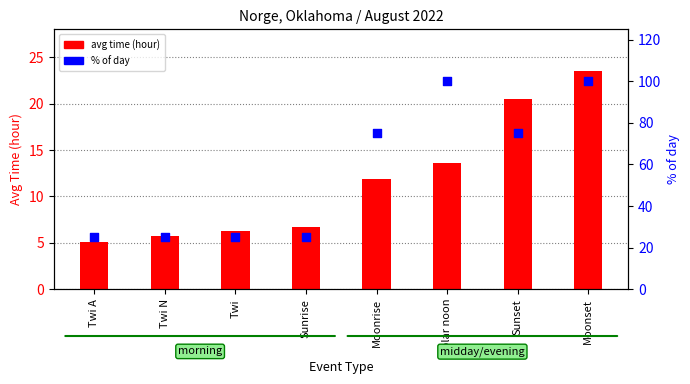

What are all the series names shown in the legend?

avg time (hour), % of day